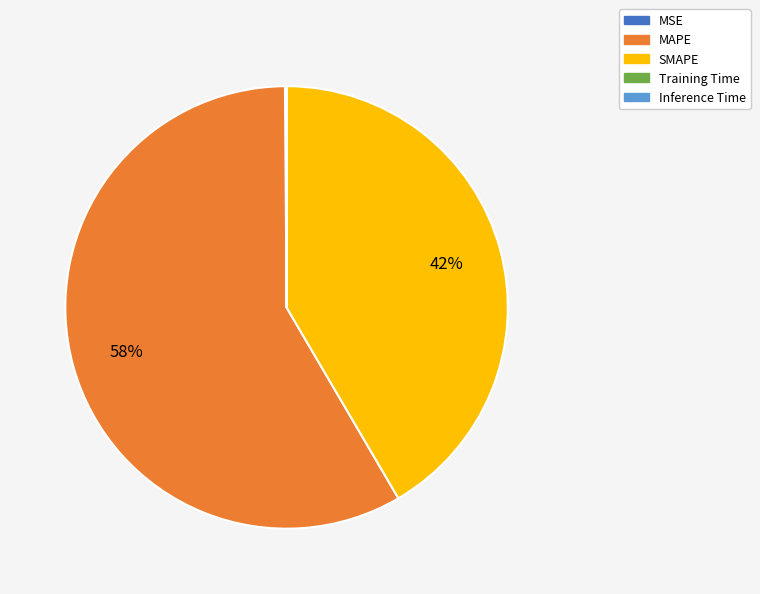

Which slice represents more than half of the pie?

MAPE